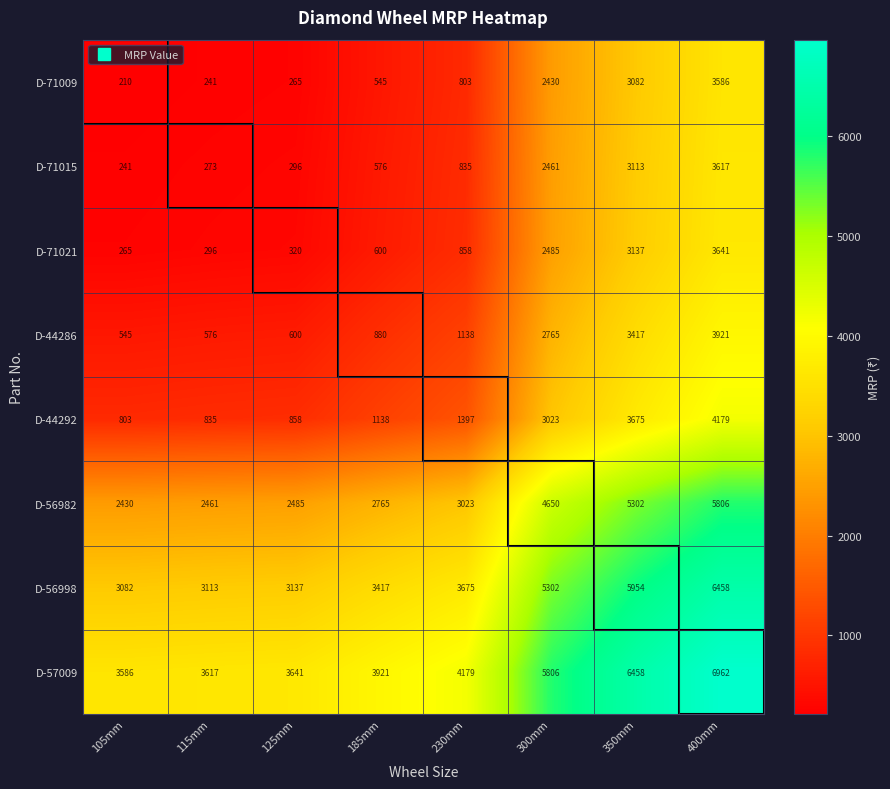

What is the spread (max minus min) of values at 115mm?

3376